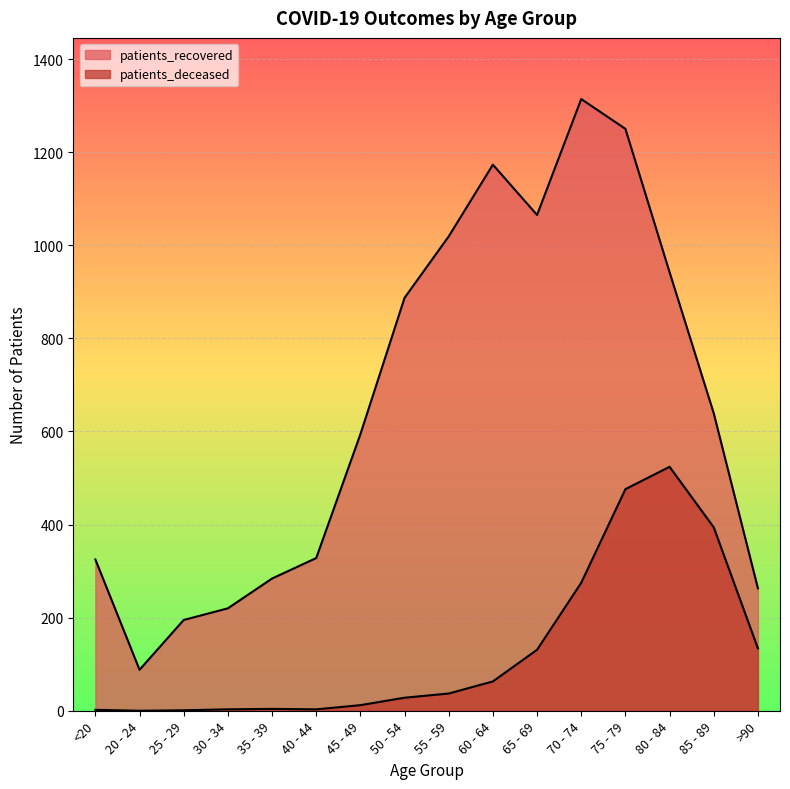

True or false: patients_deceased and patients_recovered cross at least once.

False